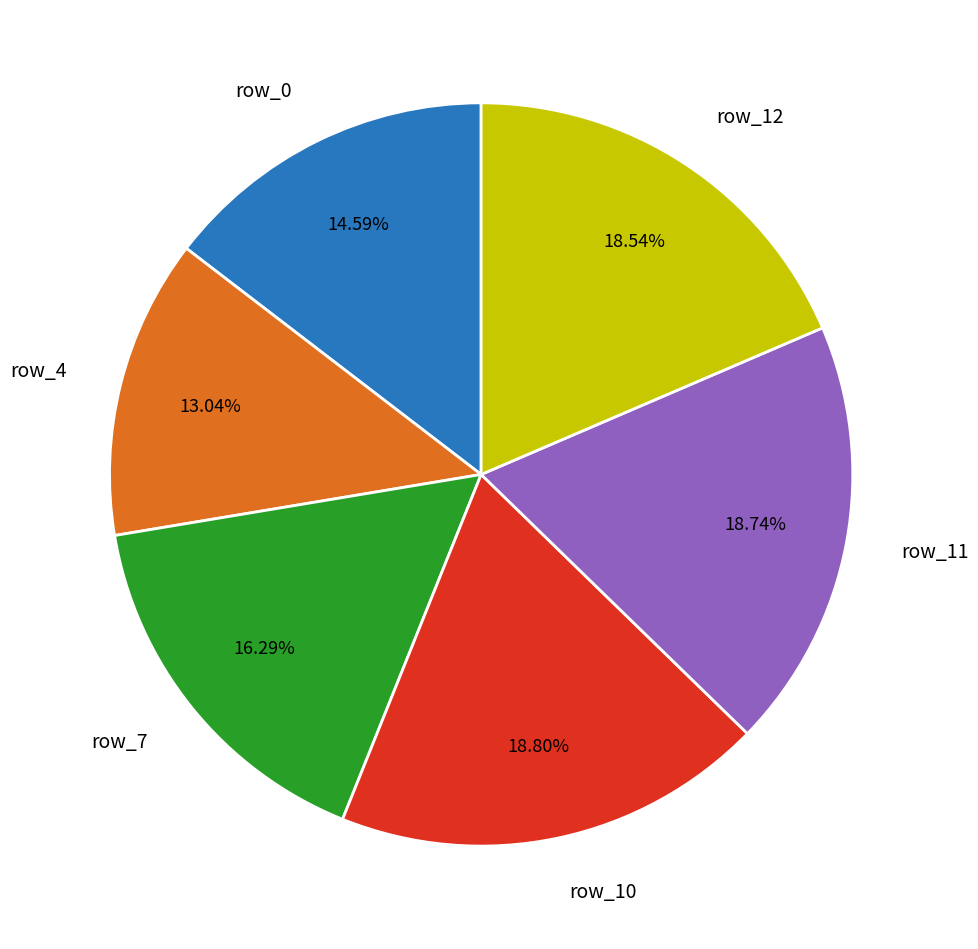

What is the ratio of the value at row_4 to the value at row_7?

0.8